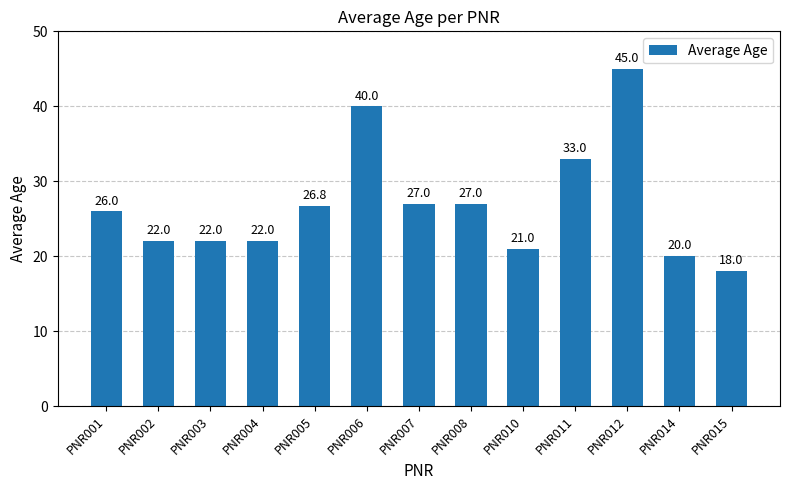

What is the value of the 9th bar from the left?

21.0